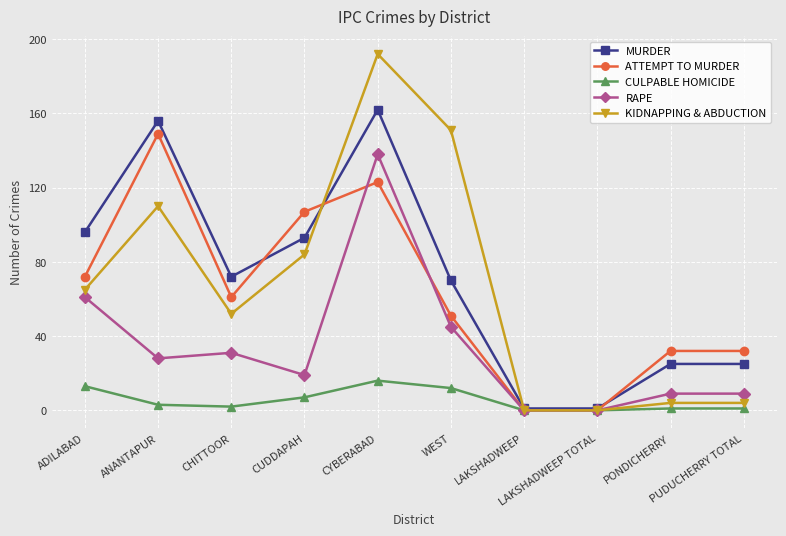

What is the value of the CULPABLE HOMICIDE point at the 5th from the left?

16